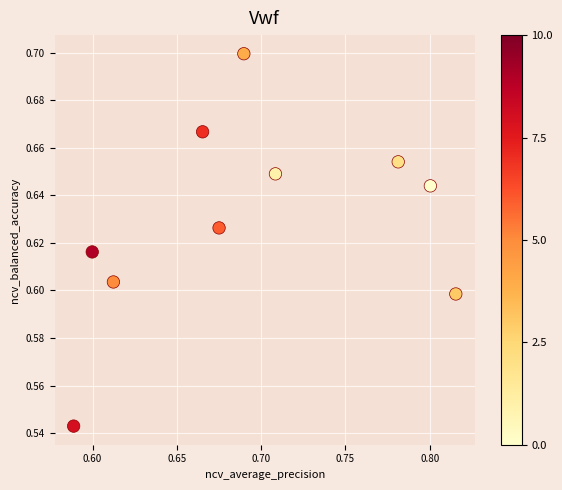

How many points are shown in the scatter plot?

10